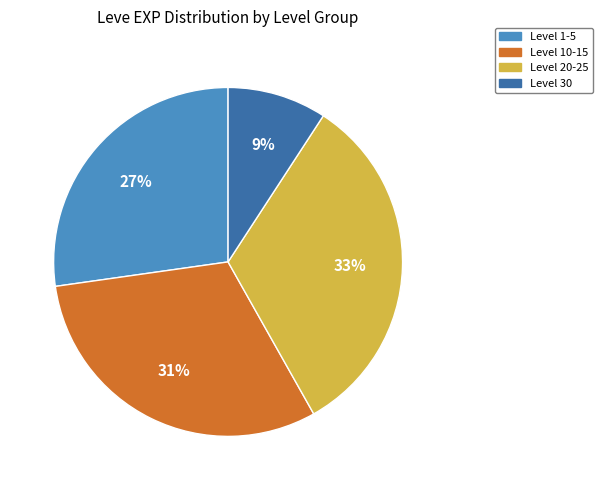

To the nearest percent, what percentage of the pie is Level 1-5?

27%